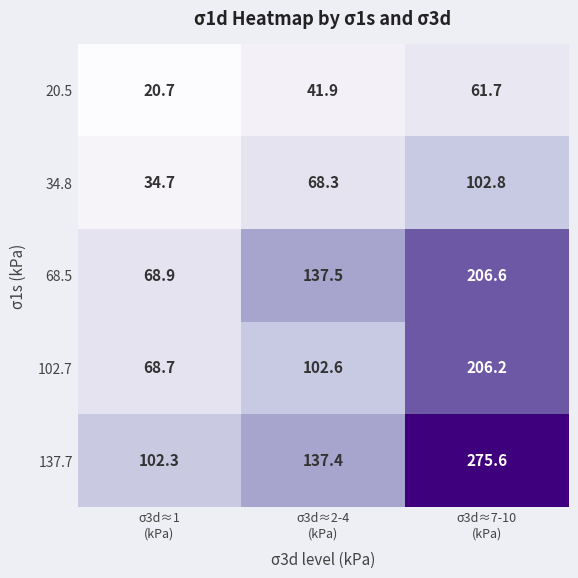

At which category is the sum across all series the highest?

σ3d≈7-10
(kPa)